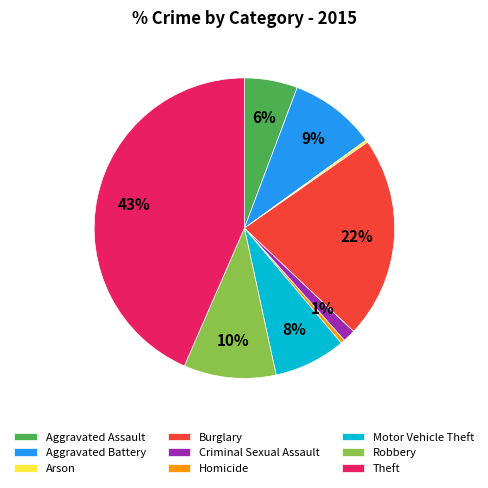

Which slice is the largest?

Theft